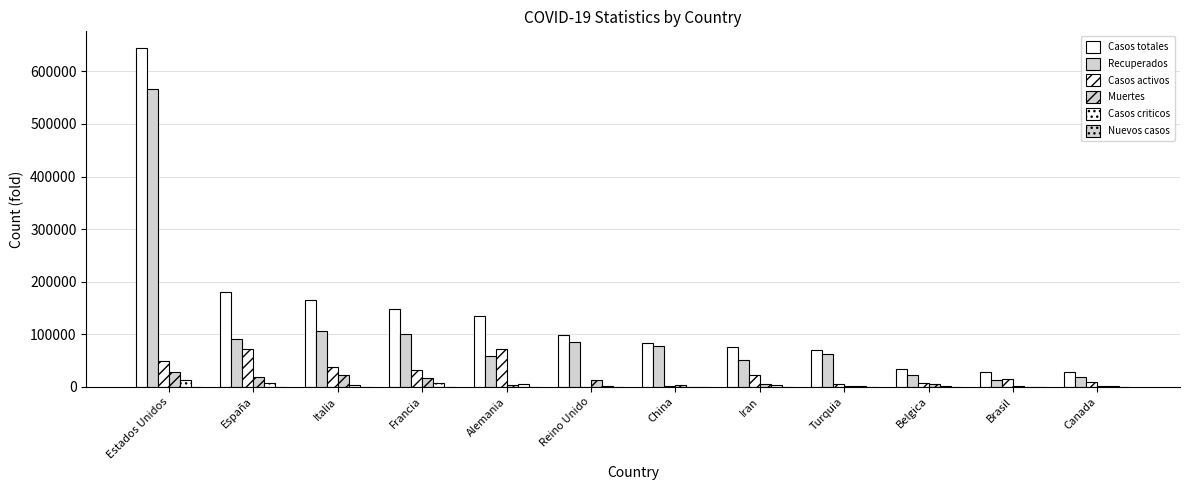

Count the number of data series in this chart.

6